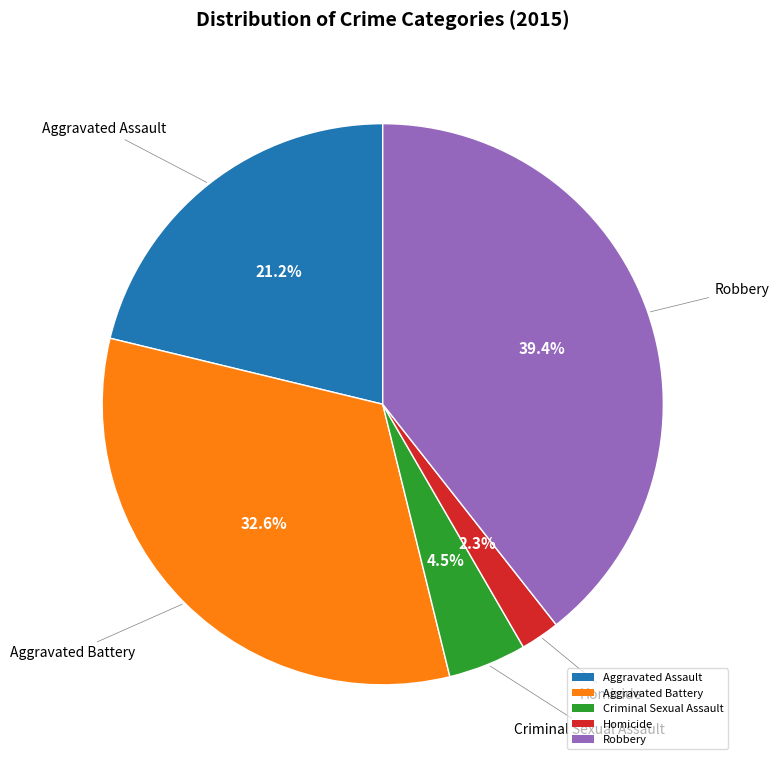

How many slices are in this pie chart?

5